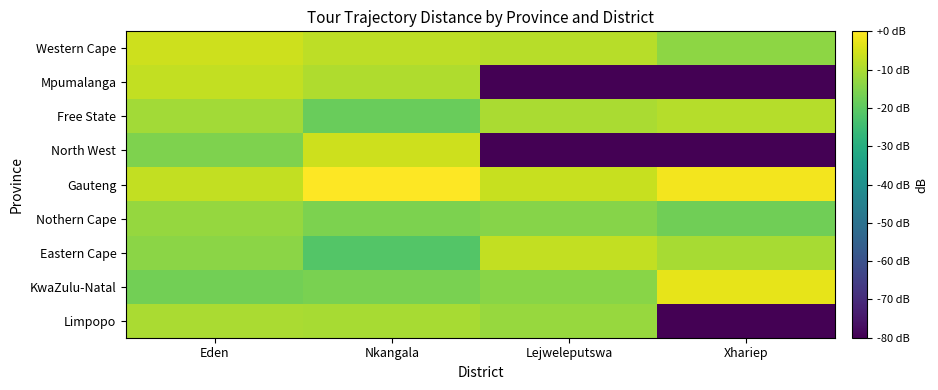

At which category is the sum across all series the highest?

Eden